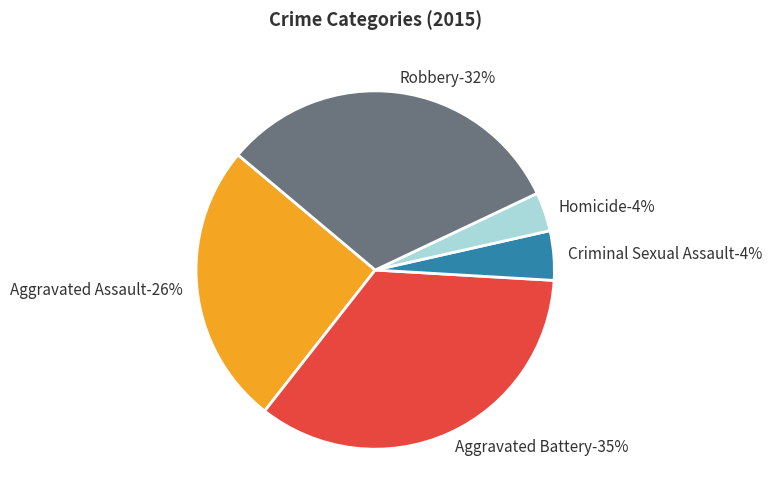

The Aggravated Assault slice represents 31% of the pie. True or false?

False